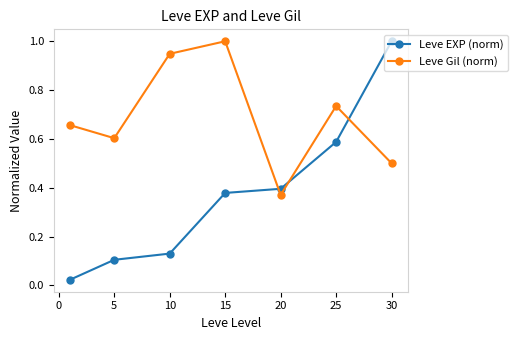

Count the number of data series in this chart.

2